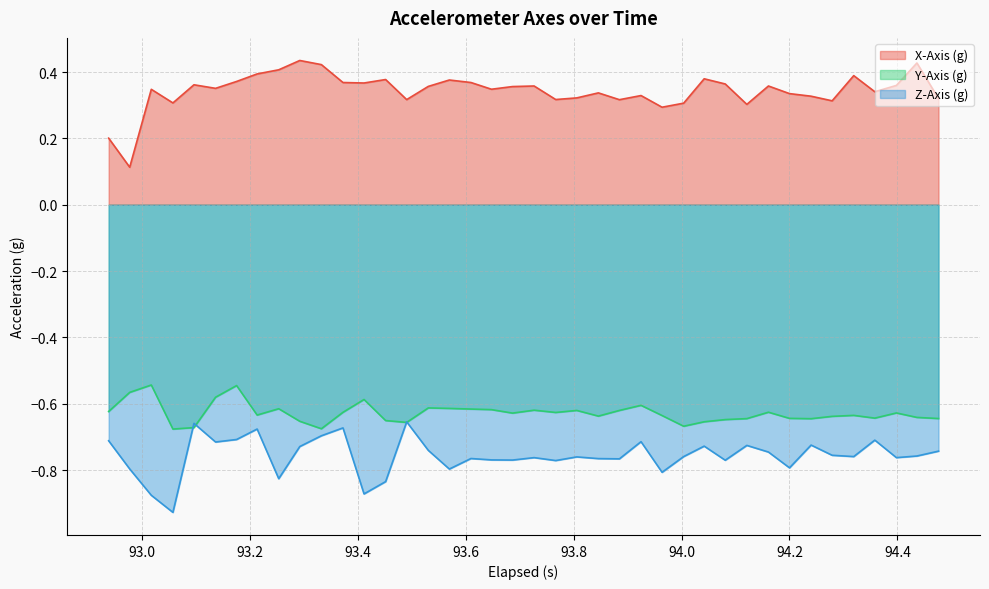

Which series has the largest total across all categories?

X-Axis (g)